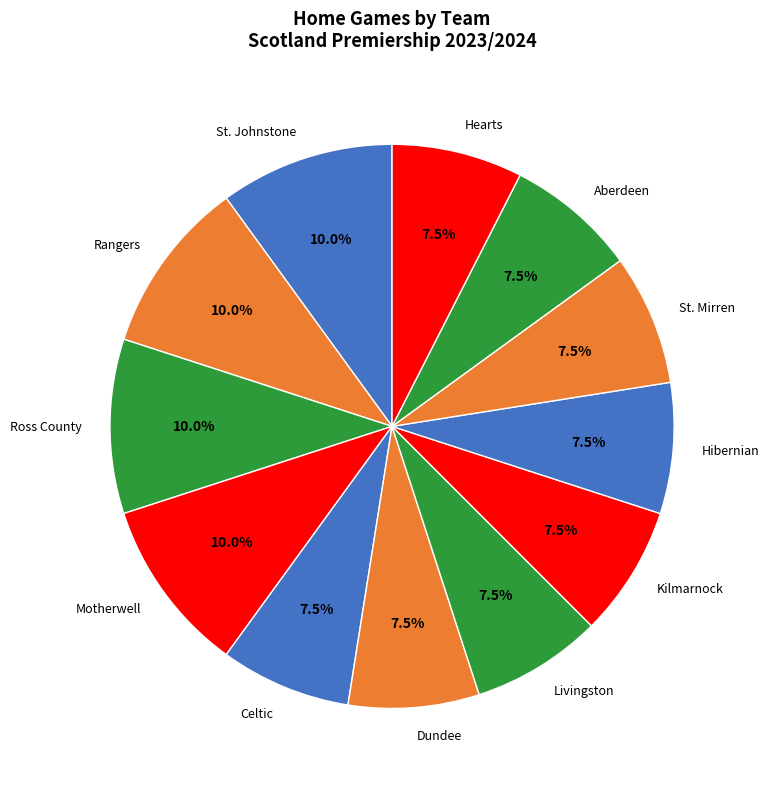

To the nearest percent, what is the difference between the St. Mirren and Rangers slice percentages?

2%